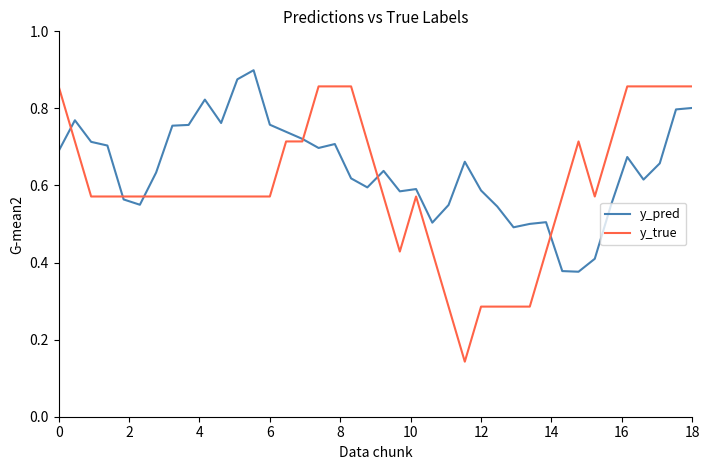

How many lines are shown in the chart?

2